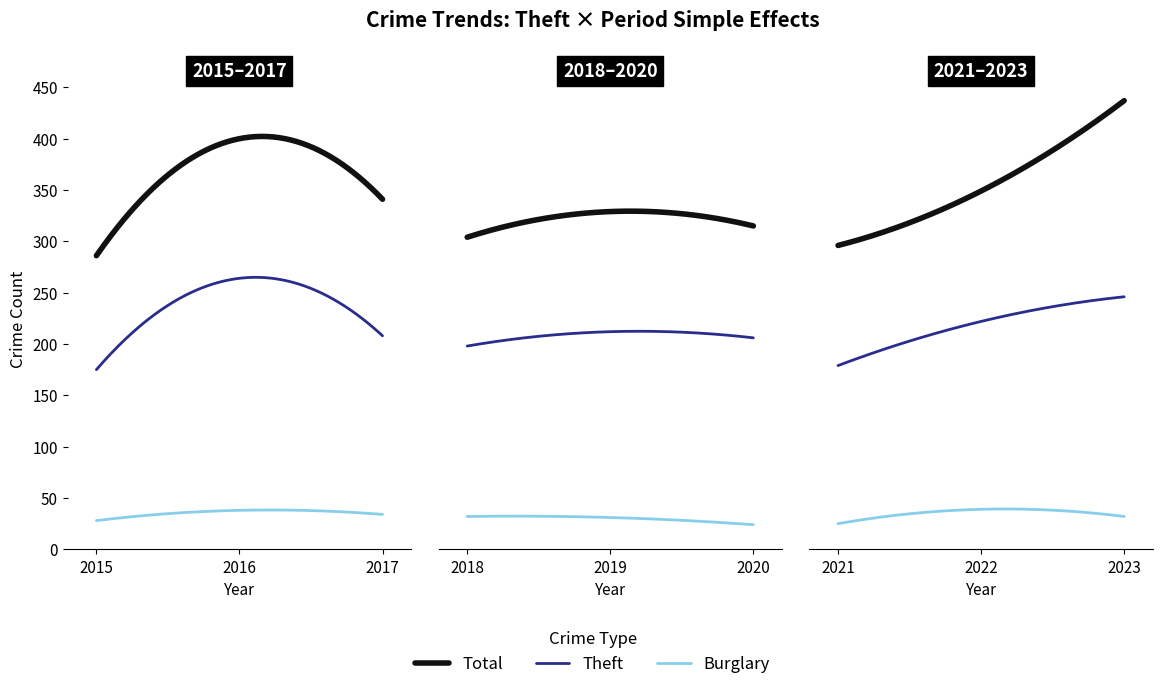

Reading left to right, extract all data points from this chart.

Theft: 2015=175	2016=264	2017=208	2018=198	2019=212	2020=206	2021=179	2022=222	2023=246
Total: 2015=286	2016=400	2017=341	2018=304	2019=329	2020=315	2021=296	2022=349	2023=437
Burglary: 2015=28	2016=38	2017=34	2018=32	2019=31	2020=24	2021=25	2022=39	2023=32